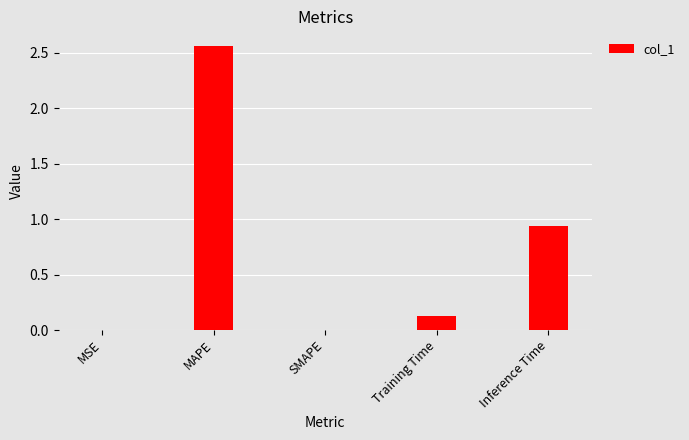

What is the change in value from MAPE to Training Time?

-2.4